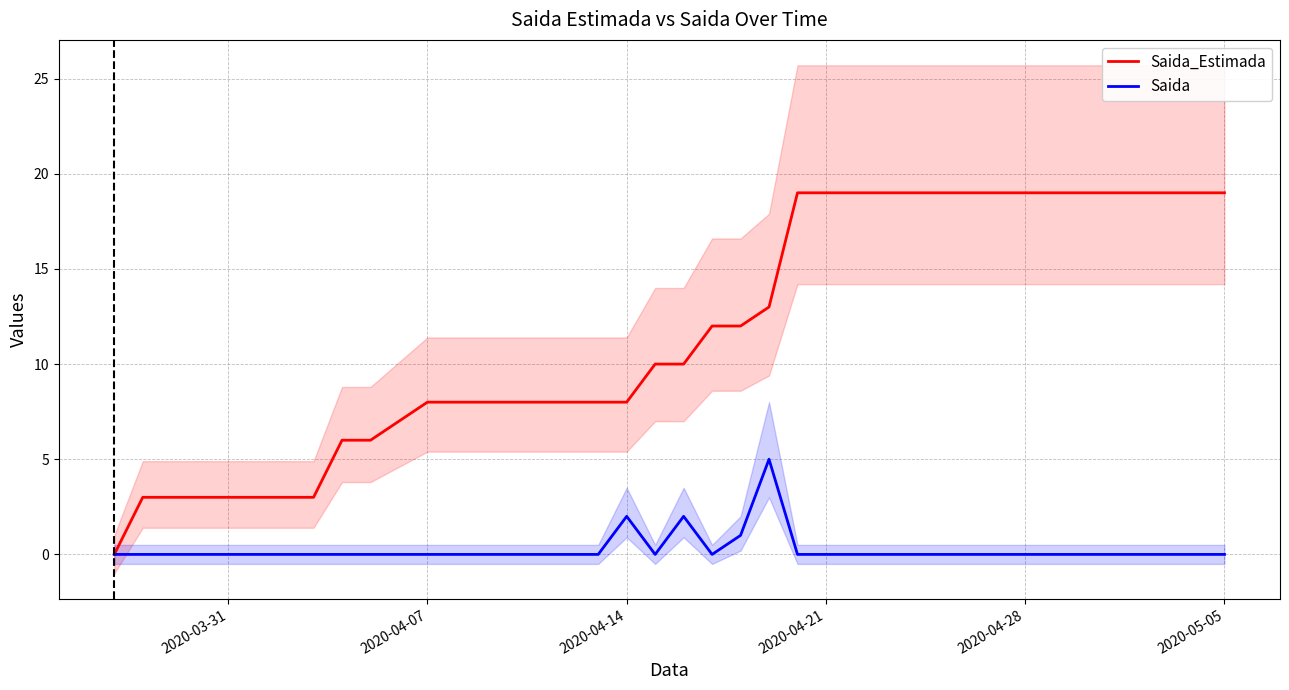

What is the highest value of the Saida_Estimada series?

19